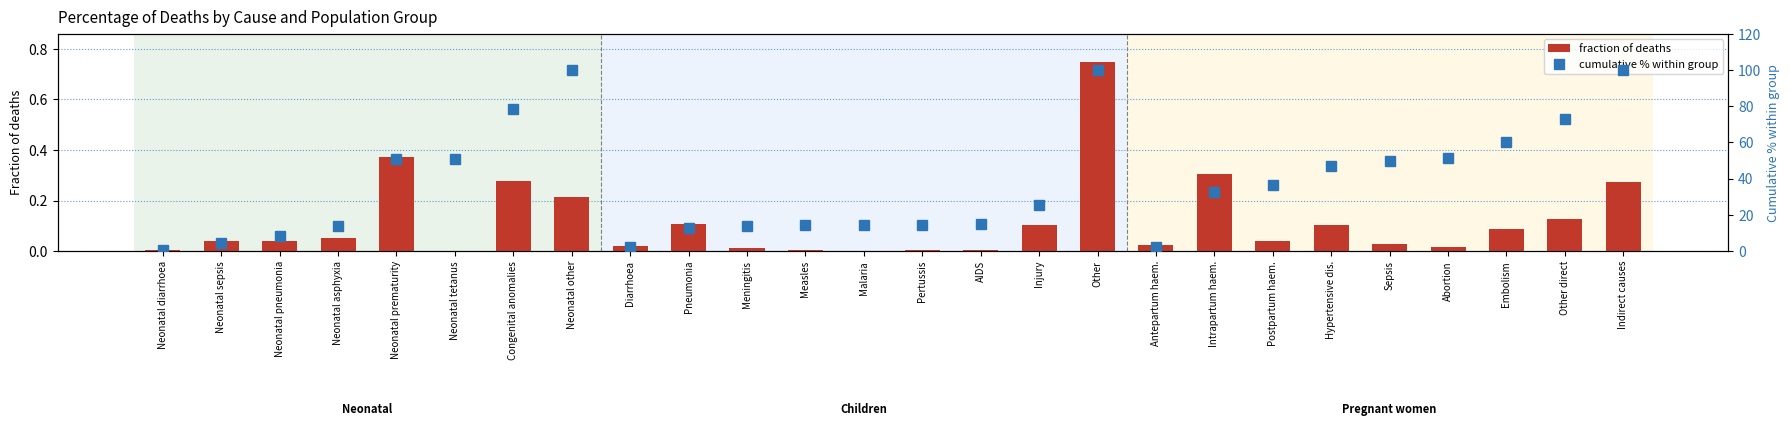

What are all the series names shown in the legend?

fraction of deaths, cumulative % within group